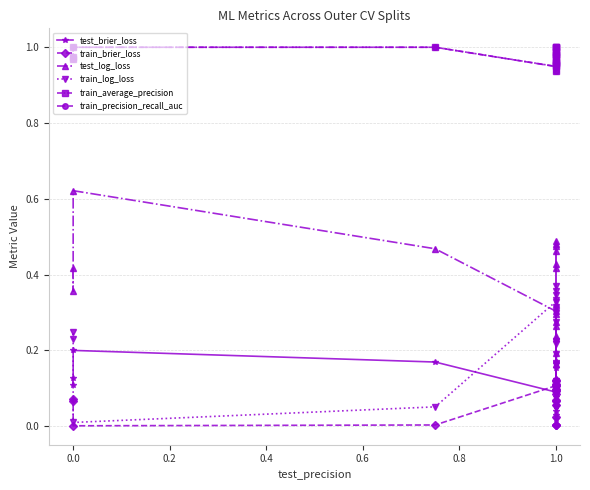

Reading left to right, extract all data points from this chart.

test_brier_loss: 0.1	0.1	0.2	0.2	0.1	0.1	0.2	0.1	0.0	0.1	0.1	0.2	0.1	0.1	0.1	0.2	0.0	0.2	0.2	0.0
train_brier_loss: 0.1	0.1	0.0	0.0	0.1	0.0	0.1	0.1	0.0	0.1	0.0	0.1	0.1	0.1	0.0	0.1	0.1	0.1	0.1	0.1
test_log_loss: 0.4	0.4	0.6	0.5	0.3	0.3	0.5	0.3	0.1	0.3	0.4	0.5	0.3	0.2	0.2	0.5	0.2	0.4	0.5	0.2
train_log_loss: 0.2	0.2	0.0	0.1	0.3	0.0	0.3	0.3	0.1	0.3	0.1	0.3	0.3	0.2	0.1	0.3	0.4	0.2	0.2	0.4
train_average_precision: 1.0	1.0	1.0	1.0	0.9	1.0	1.0	1.0	1.0	1.0	1.0	1.0	1.0	1.0	1.0	1.0	0.9	1.0	1.0	1.0
train_precision_recall_auc: 1.0	1.0	1.0	1.0	0.9	1.0	1.0	1.0	1.0	1.0	1.0	1.0	1.0	1.0	1.0	1.0	0.9	1.0	1.0	1.0